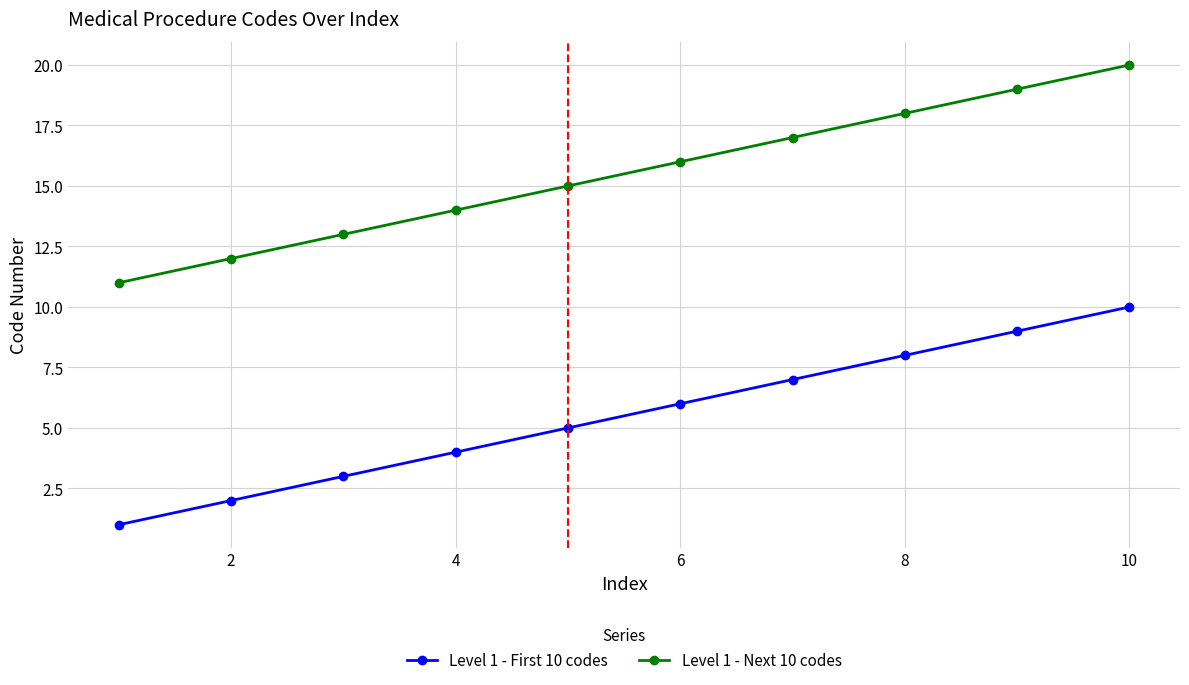

Which series has the largest total across all categories?

Level 1 - Next 10 codes